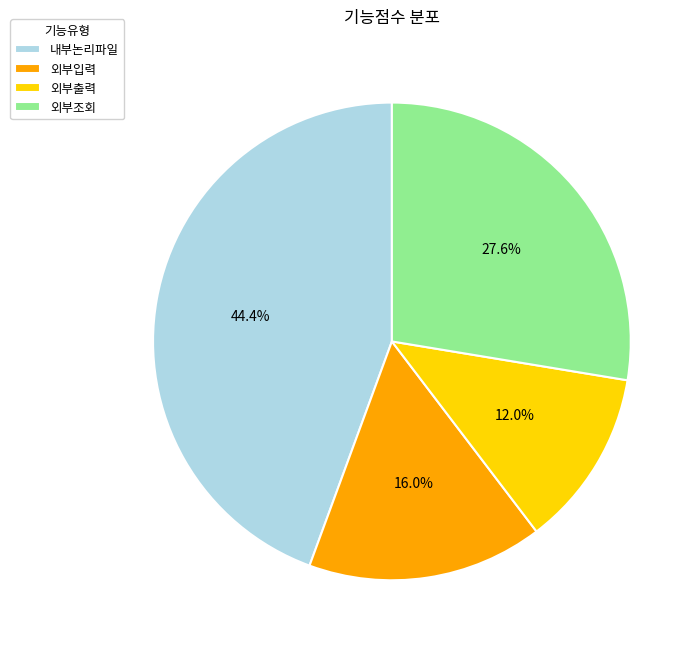

To the nearest percent, what is the combined percentage of 내부논리파일 and 외부출력?

56%